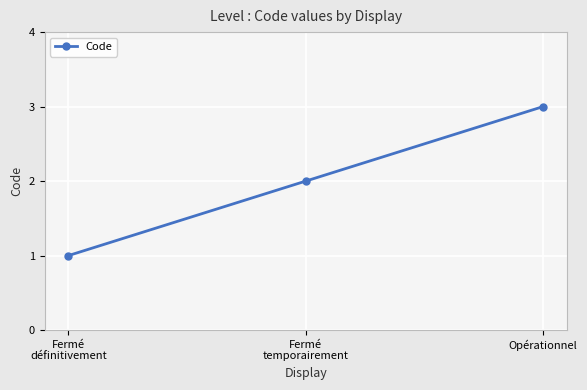

Which has a higher value, Opérationnel or Fermé
définitivement?

Opérationnel